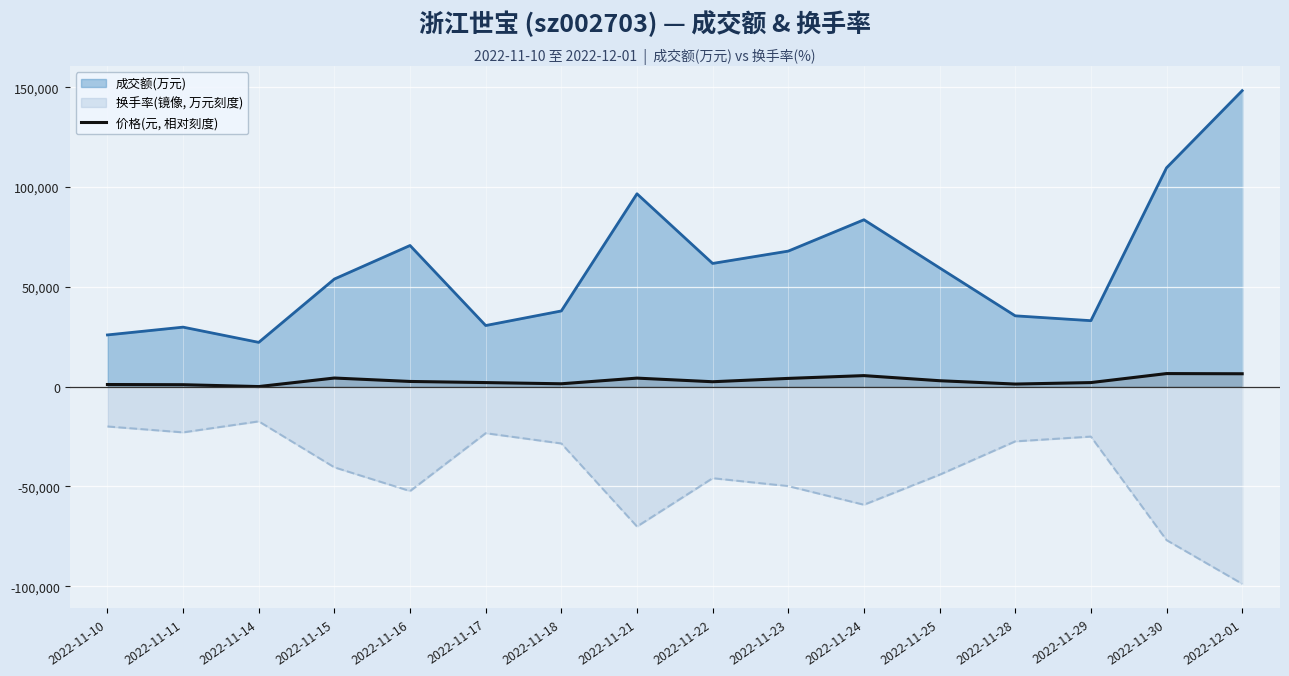

Rank the series by their average value, from highest to lowest.

成交额(万元), 价格(元, 相对刻度), 换手率(镜像, 万元刻度)